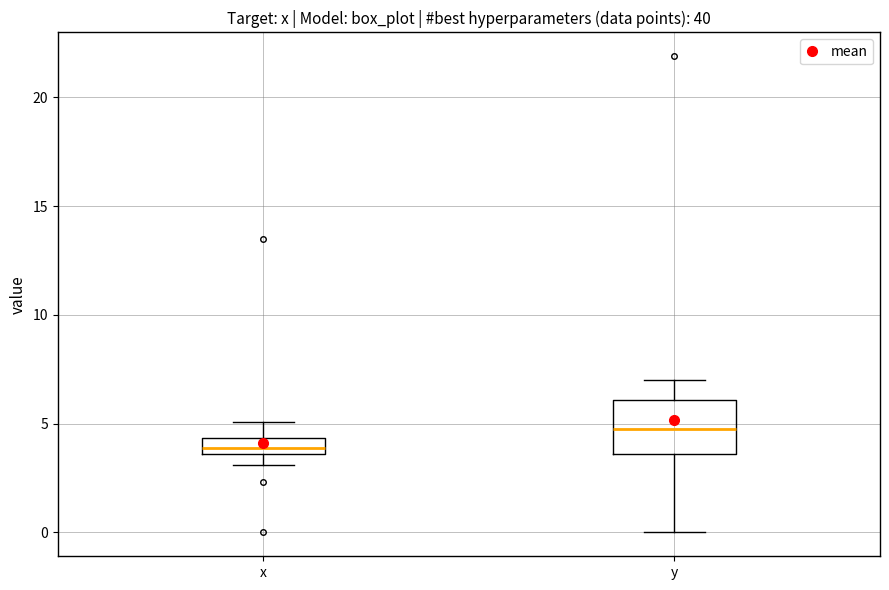

Which box has the highest median line?

y